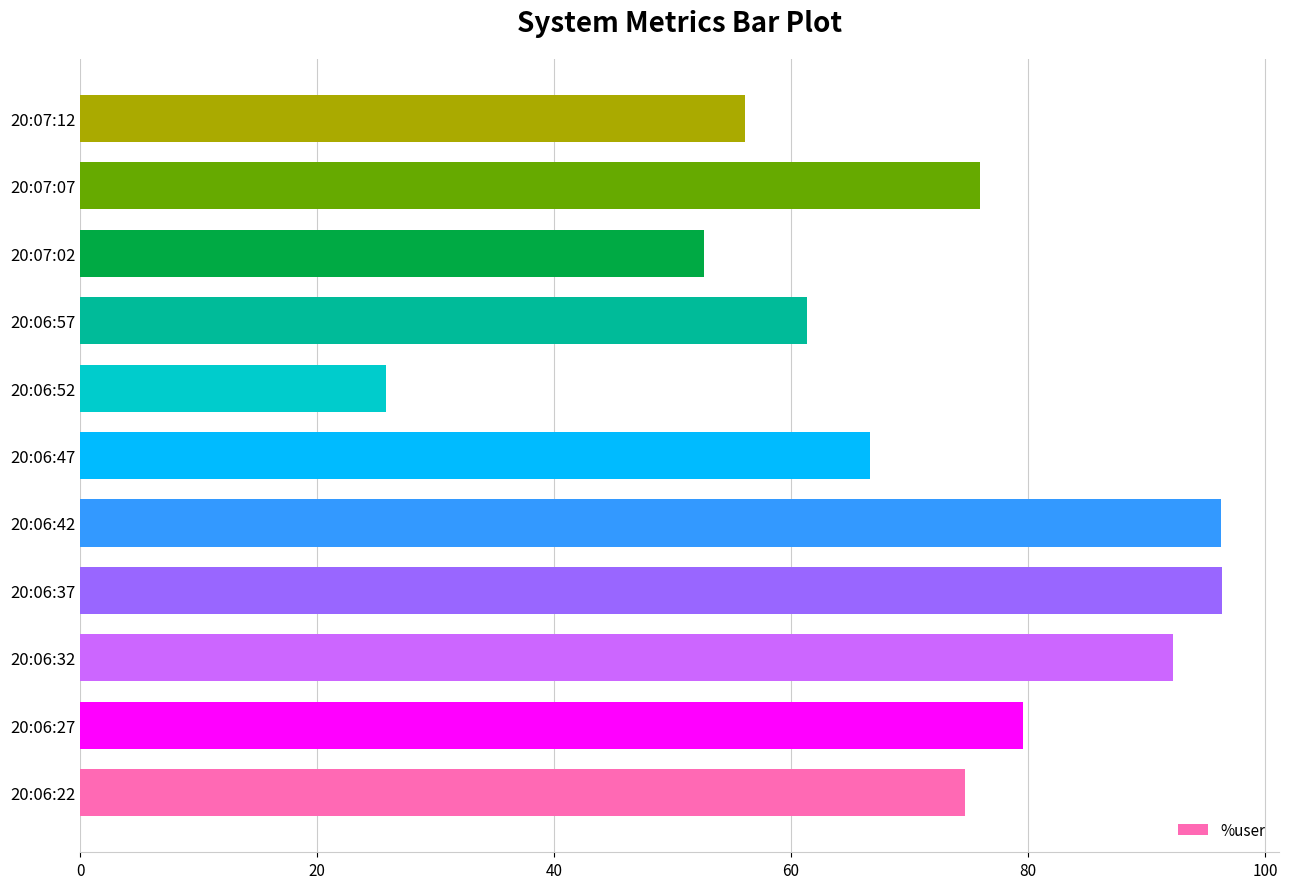

What is the maximum value shown in the chart?

96.4